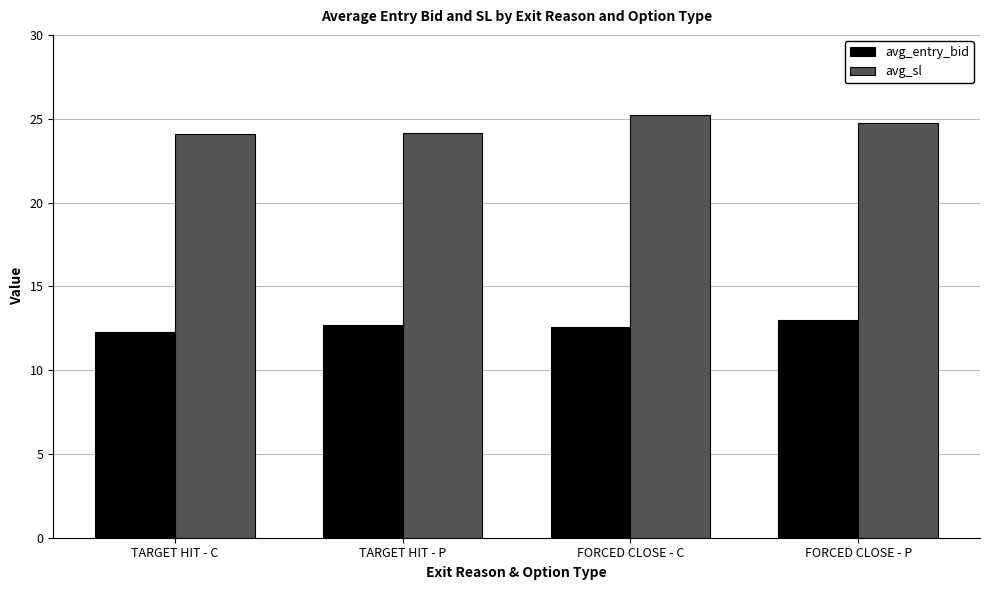

Is it true that avg_sl equals 25.2 at FORCED CLOSE - C?

True